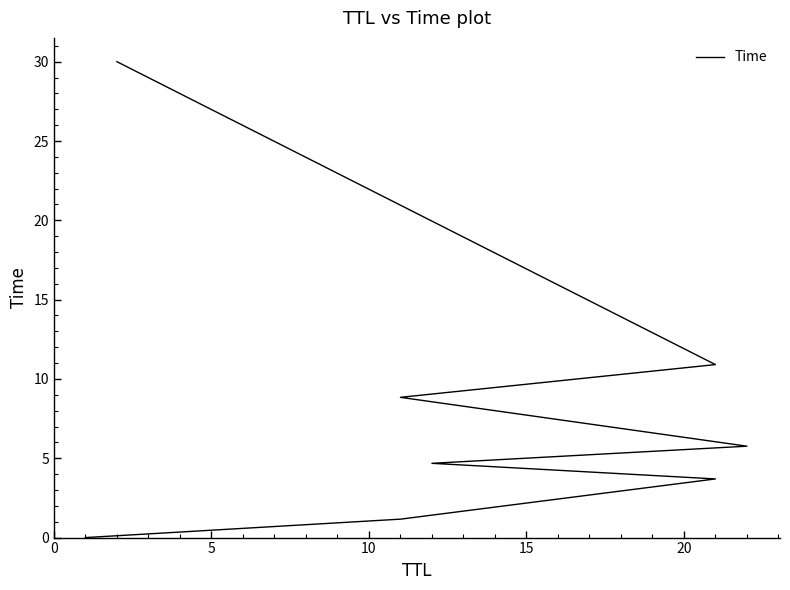

What is the change in value from 10 to 15?

+1.0